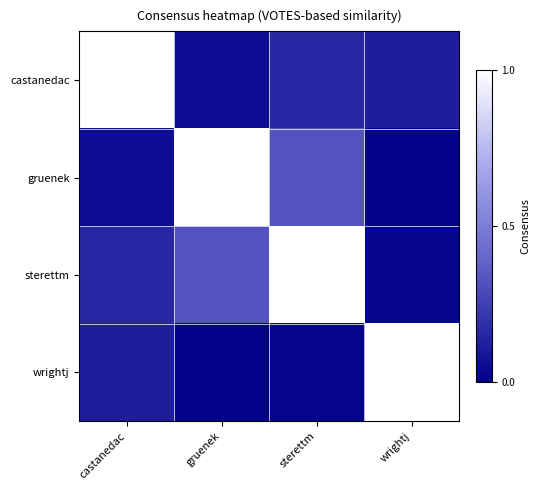

What is the difference between the highest and lowest values at sterettm?

1.0